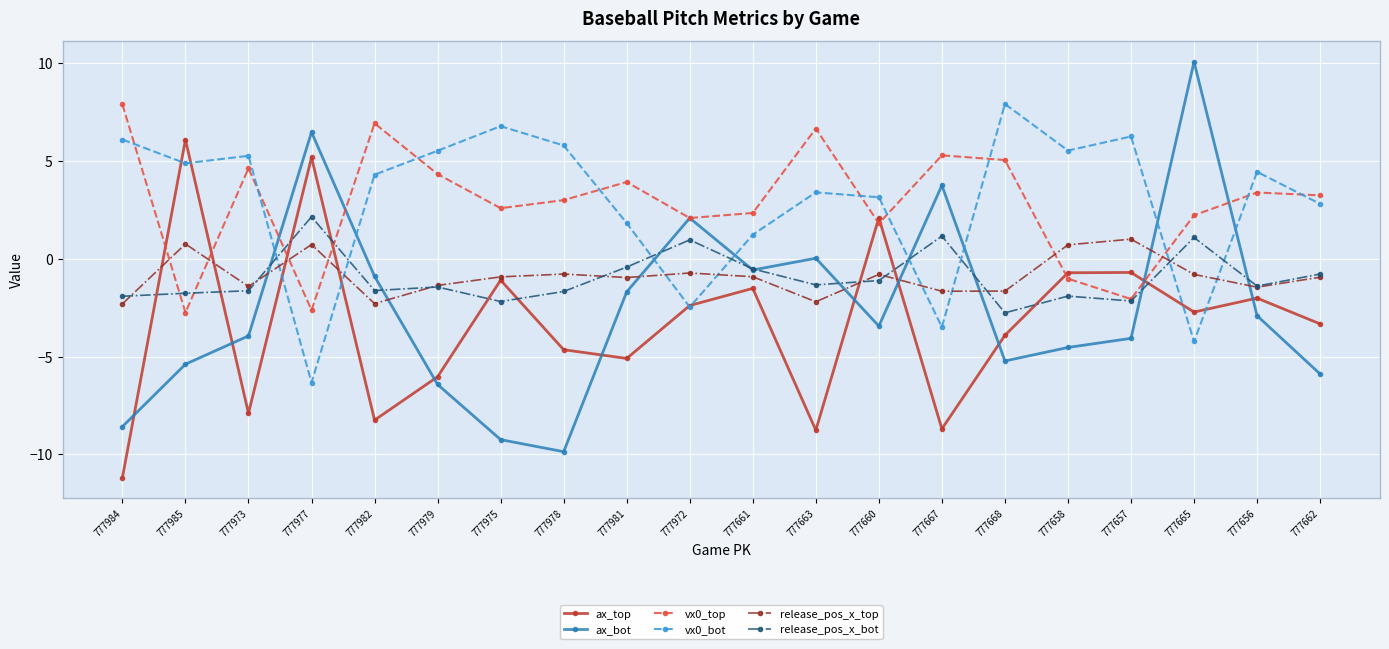

What is the maximum value for vx0_top?

7.9